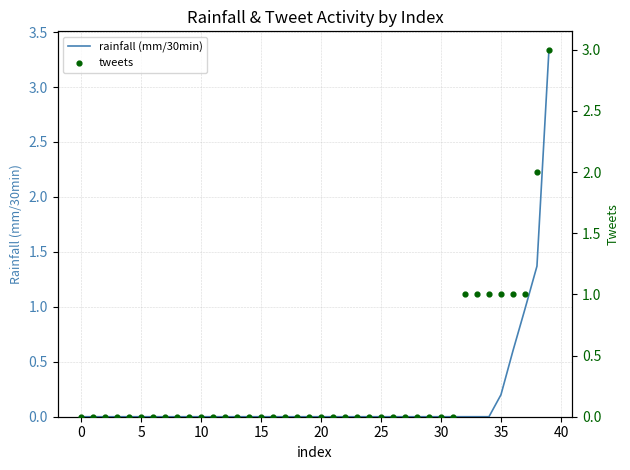

Which series has the largest Y range (max minus min)?

rainfall (mm/30min)